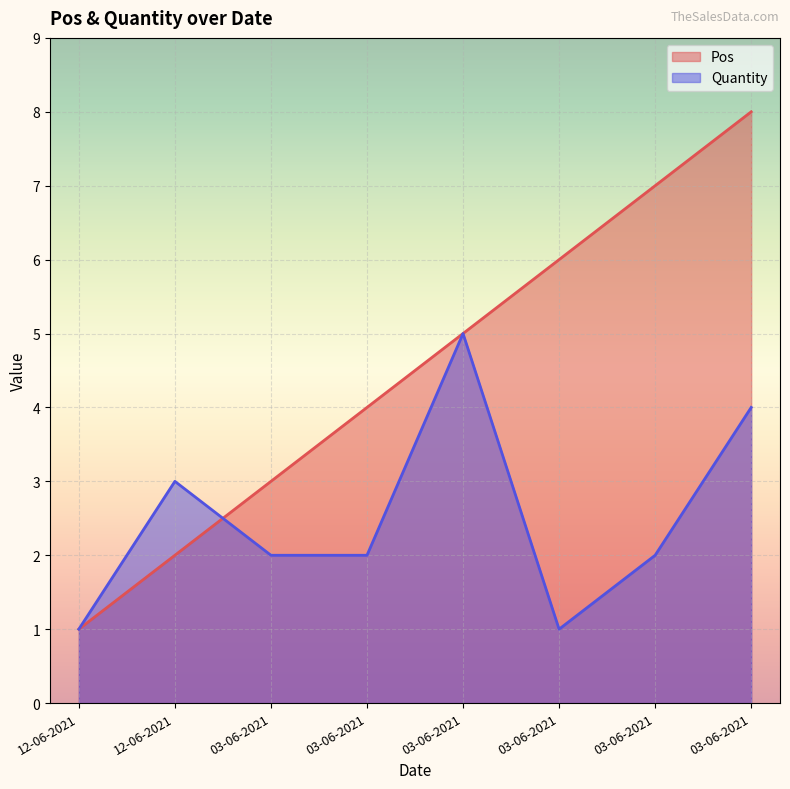

How many intersections are there between Quantity and Pos?

1